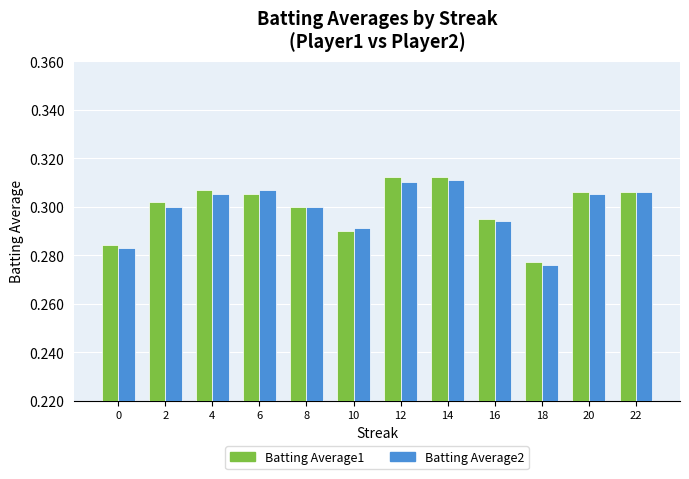

How many bars are there in total?

24